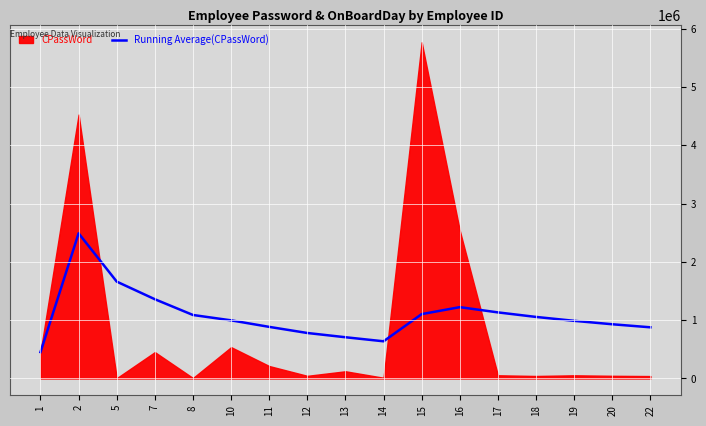

The value at 20 is 490244.6. True or false?

False